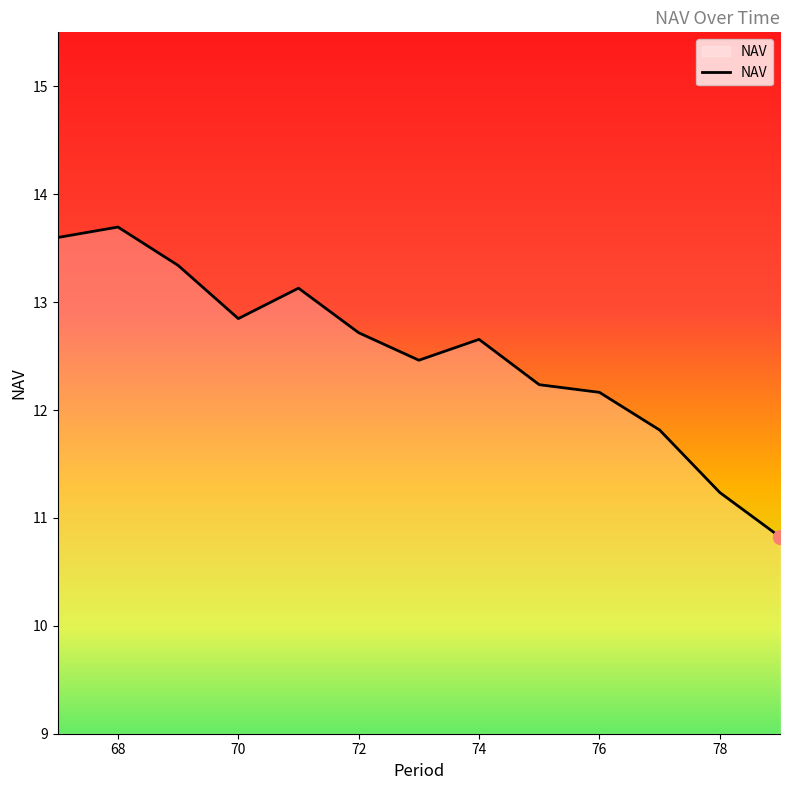

What is the difference between the maximum and minimum values?

2.9